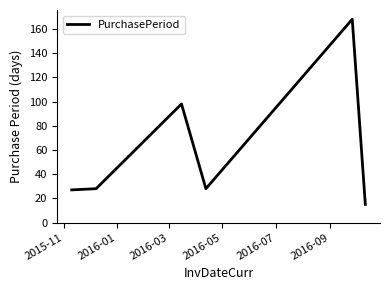

What is the difference between the second highest and second lowest values?

71